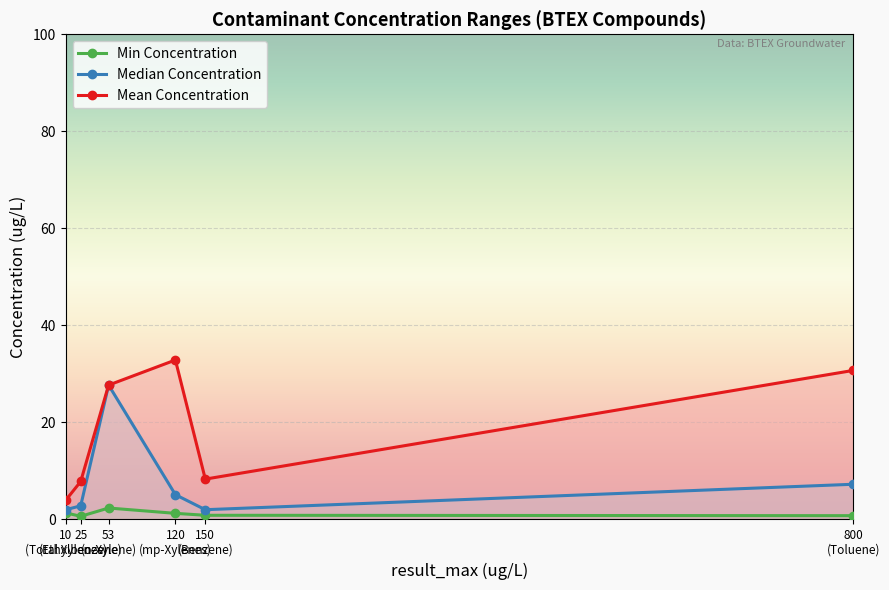

True or false: result_med and result_min intersect in this chart.

False